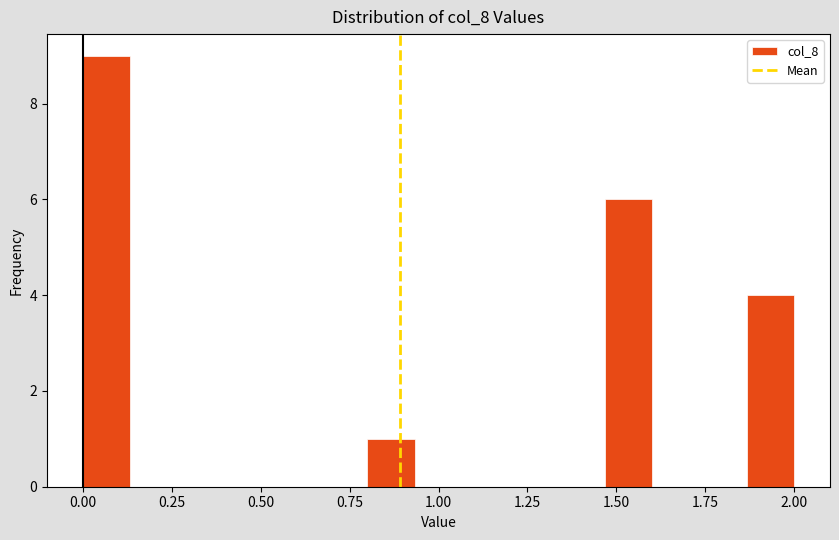

Read against the x-axis, roughly where is the centre of the tallest bar?

0.05